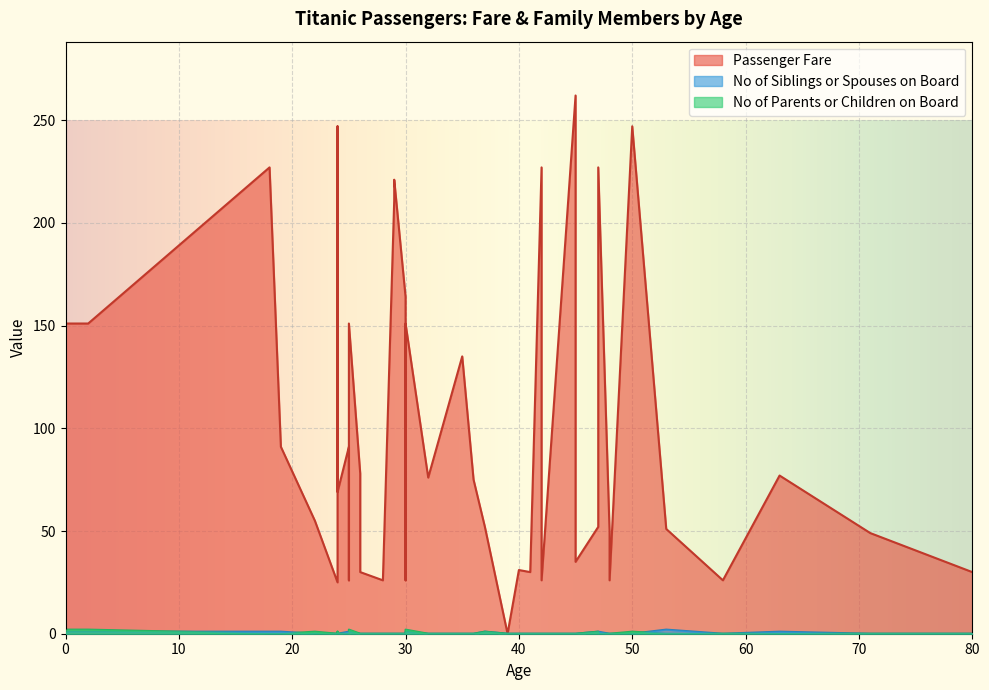

Which category has the lowest value in the No of Siblings or Spouses on Board series?

29